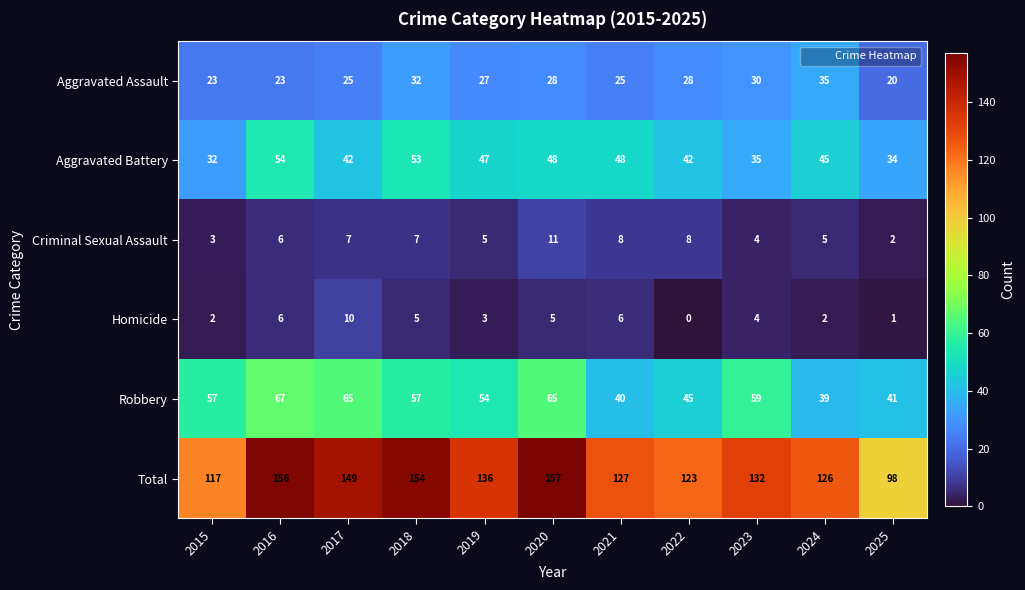

Which series has the widest spread of values?

Total